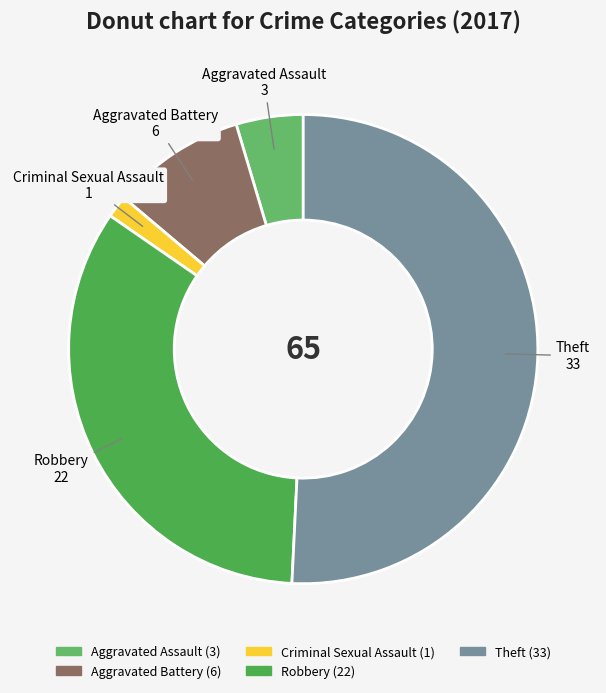

Count the number of slices in the pie.

5